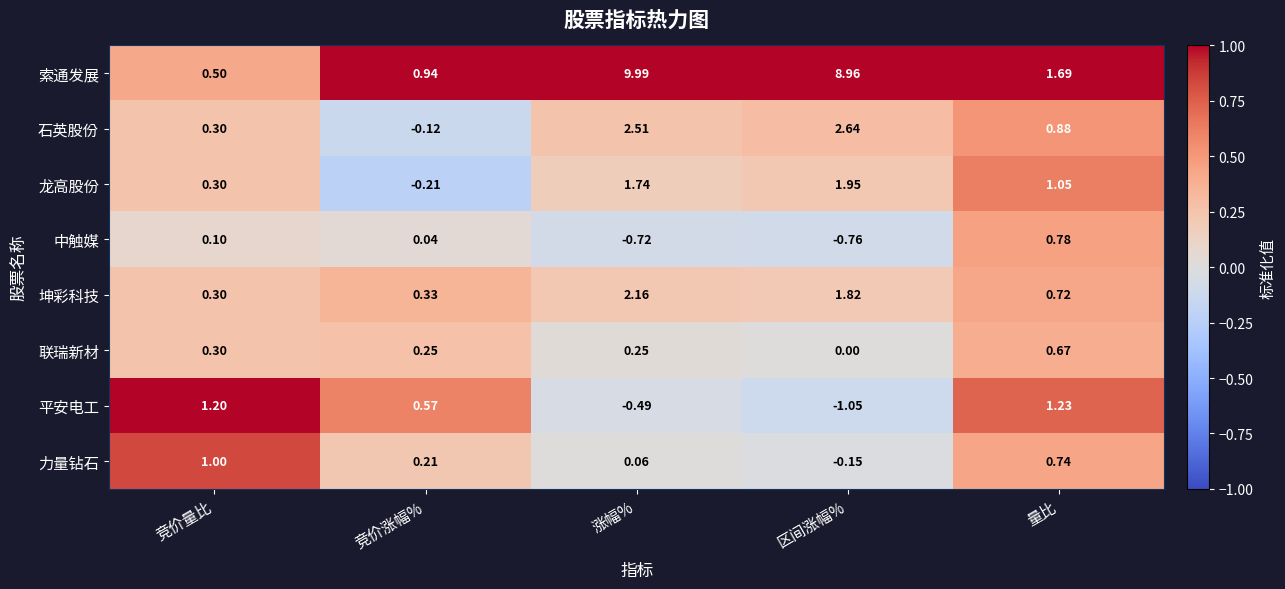

Where is 坤彩科技 nearest to the value 1?

量比